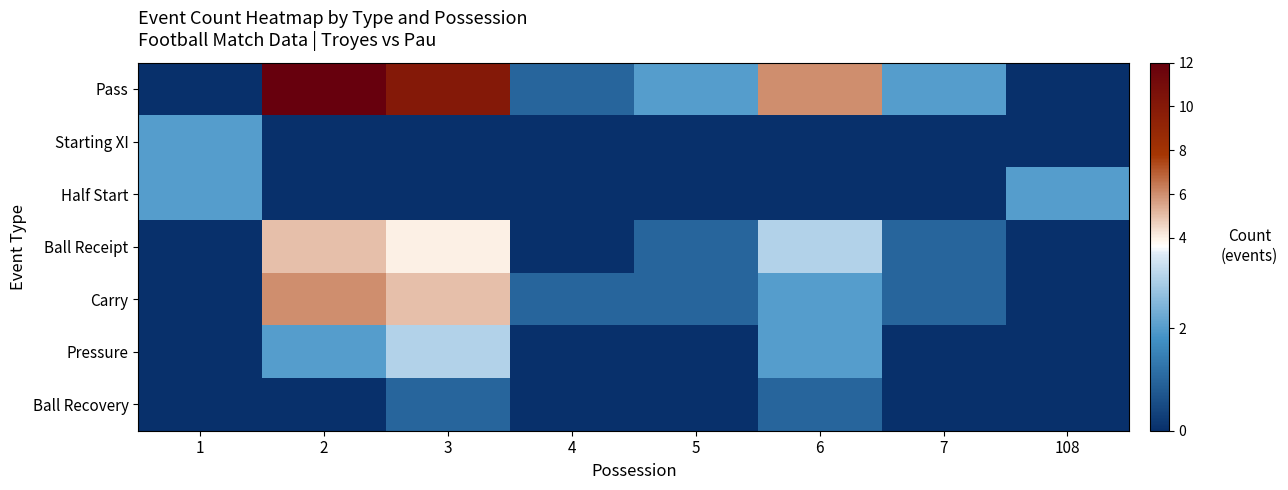

Which series has the largest range (max minus min)?

row_0